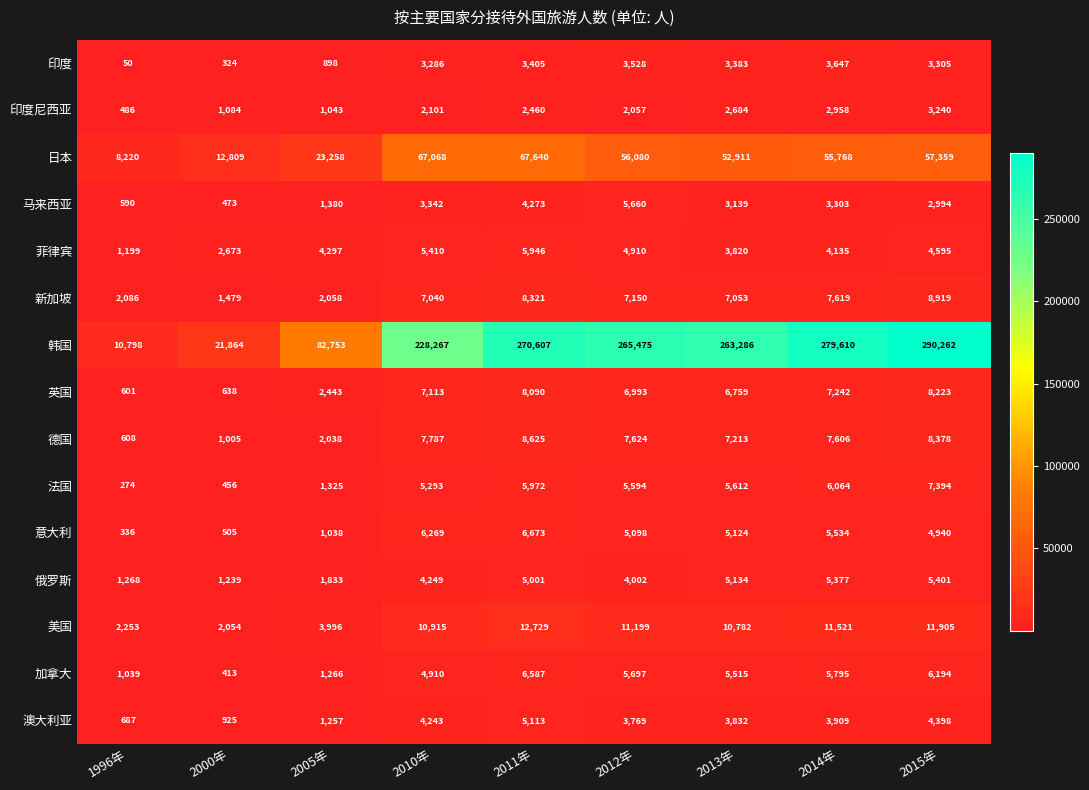

What is the greatest value displayed?

290262